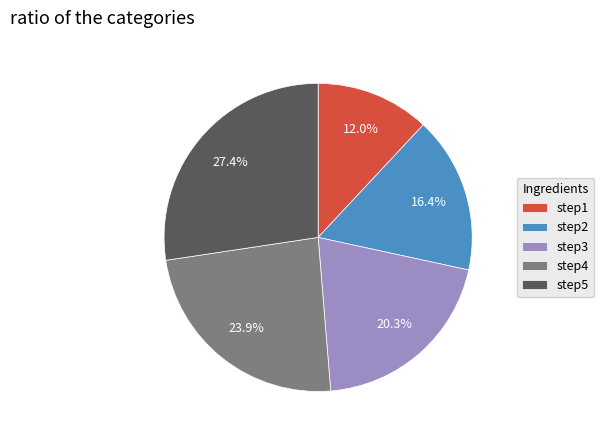

Rank the categories by value from lowest to highest.

step1, step2, step3, step4, step5